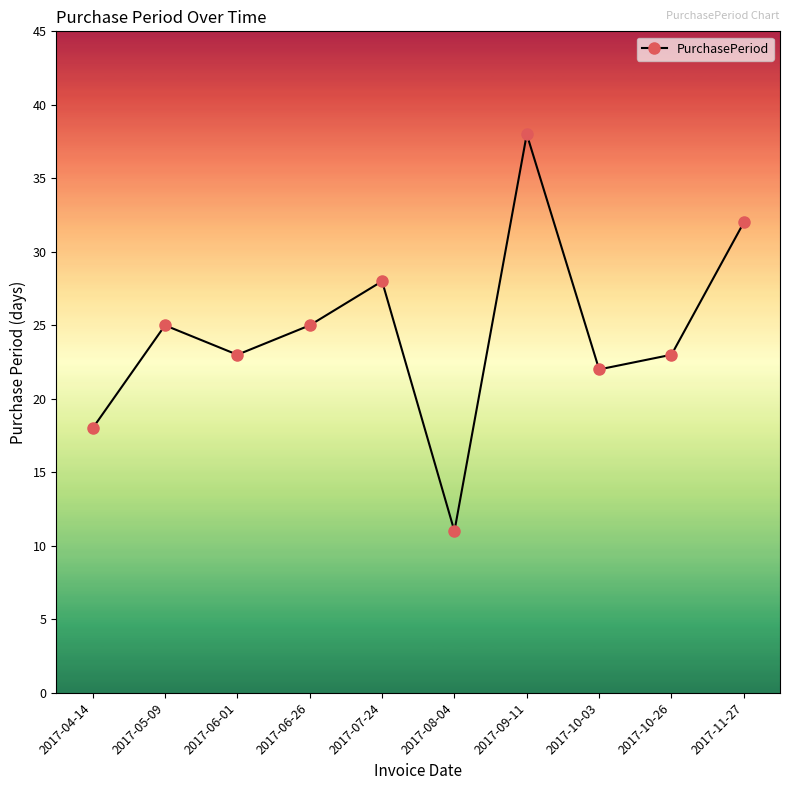

Reading right to left, extract all data points from this chart.

32	23	22	38	11	28	25	23	25	18